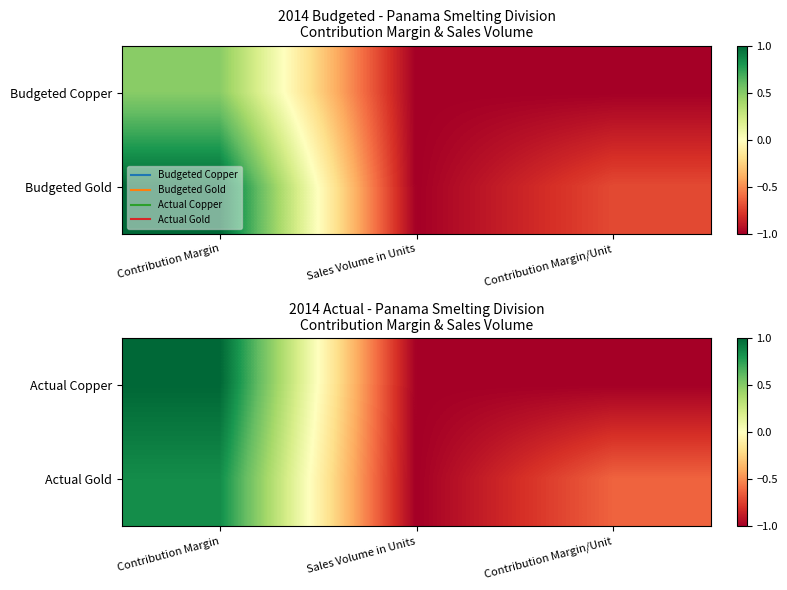

What is the sum of the Actual Gold values at Contribution Margin/Unit and Contribution Margin?

0.2